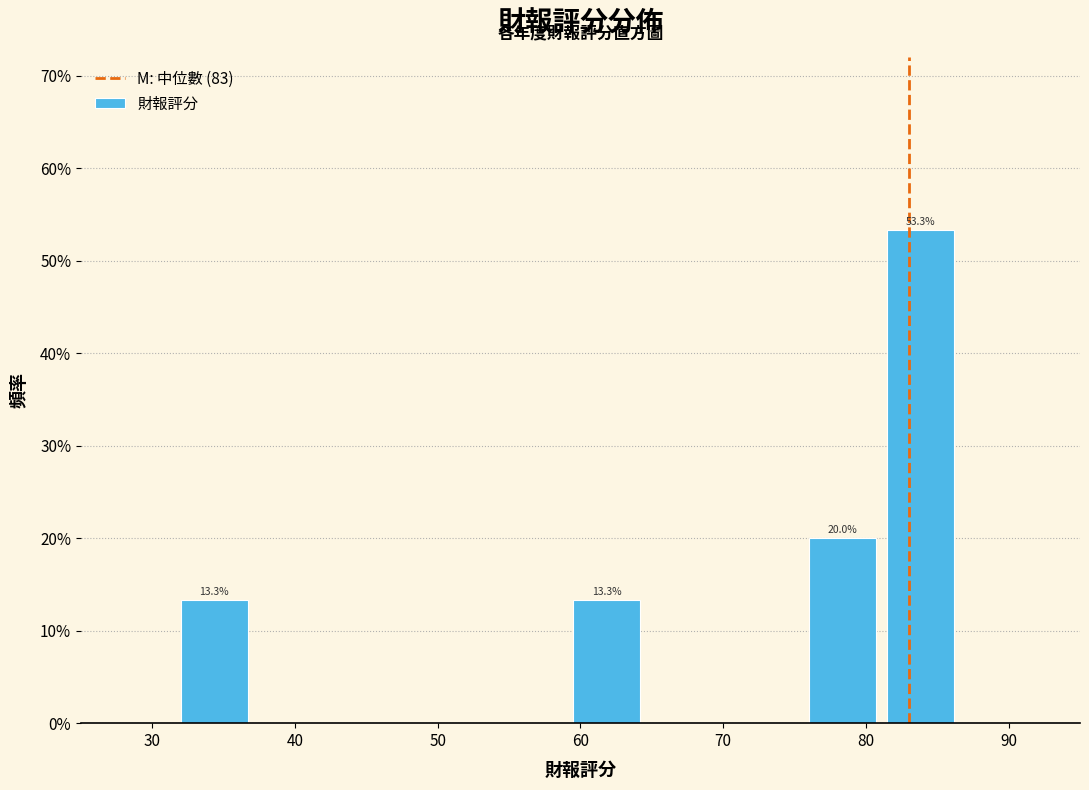

Which range on the x-axis has the tallest bar?

81.5 to 87.0